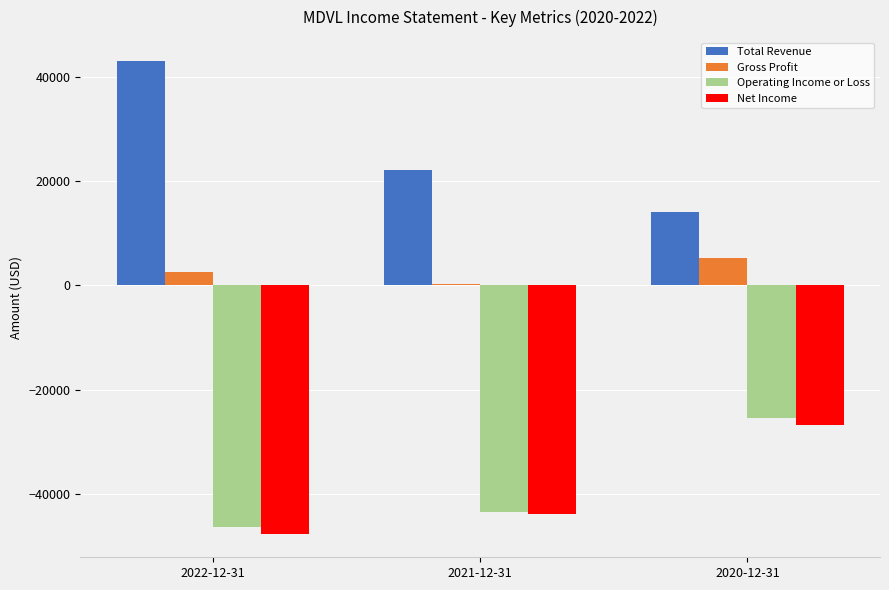

Count the number of categories in the chart.

3